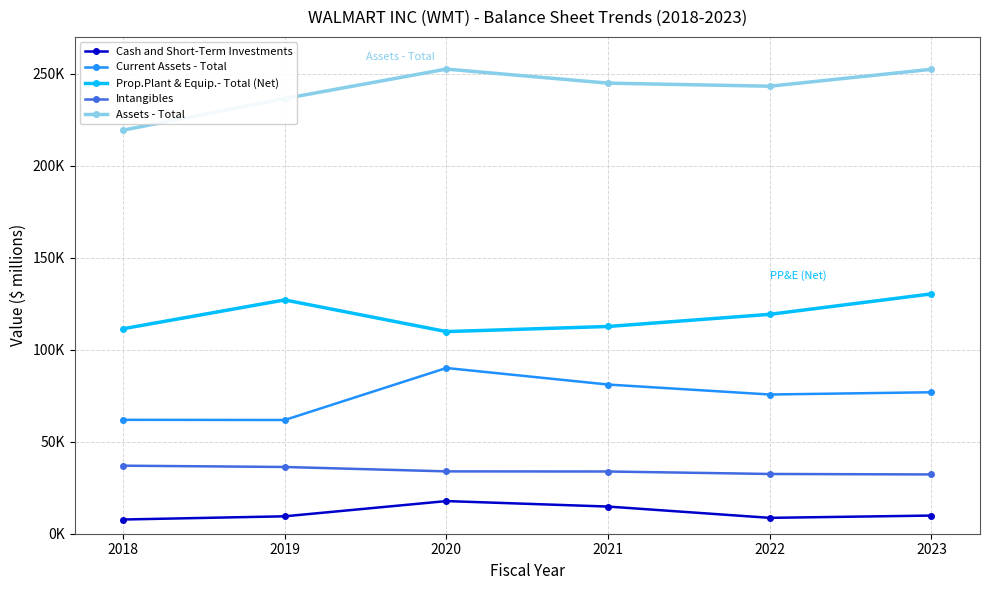

Reading right to left, transcribe all the data shown in this chart.

Cash and Short-Term Investments: 2023=9867	2022=8625	2021=14760	2020=17741	2019=9465	2018=7722
Current Assets - Total: 2023=76877	2022=75655	2021=81070	2020=90067	2019=61806	2018=61897
Prop.Plant & Equip.- Total (Net): 2023=130338	2022=119234	2021=112624	2020=109848	2019=127049	2018=111395
Intangibles: 2023=32213	2022=32474	2021=33814	2020=33883	2019=36273	2018=36981
Assets - Total: 2023=252399	2022=243197	2021=244860	2020=252496	2019=236495	2018=219295